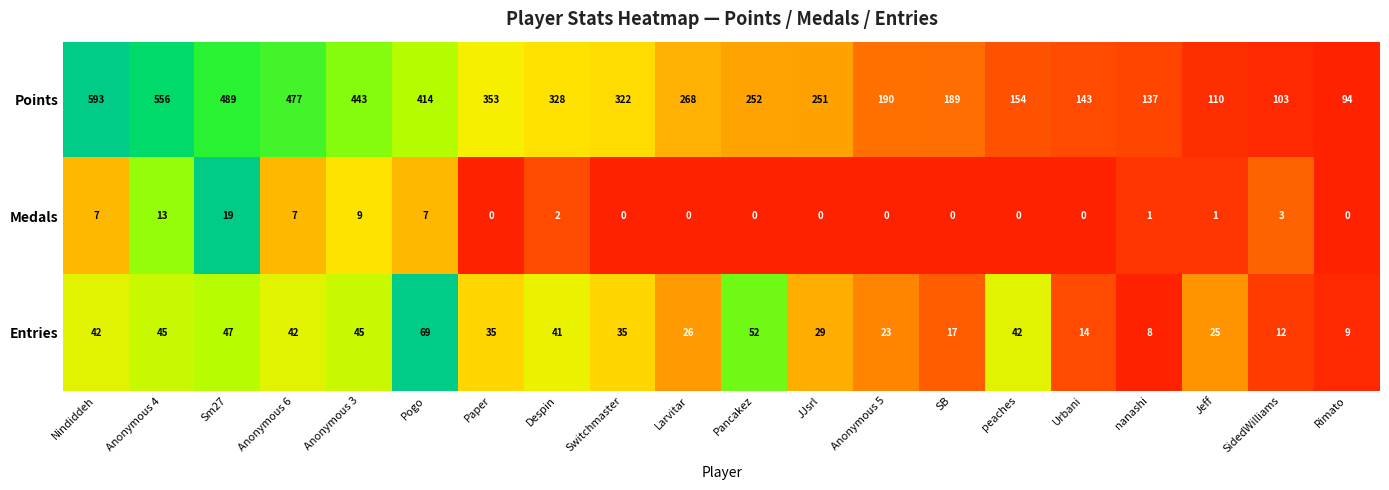

The value of Entries at Anonymous 5 is 11. True or false?

False